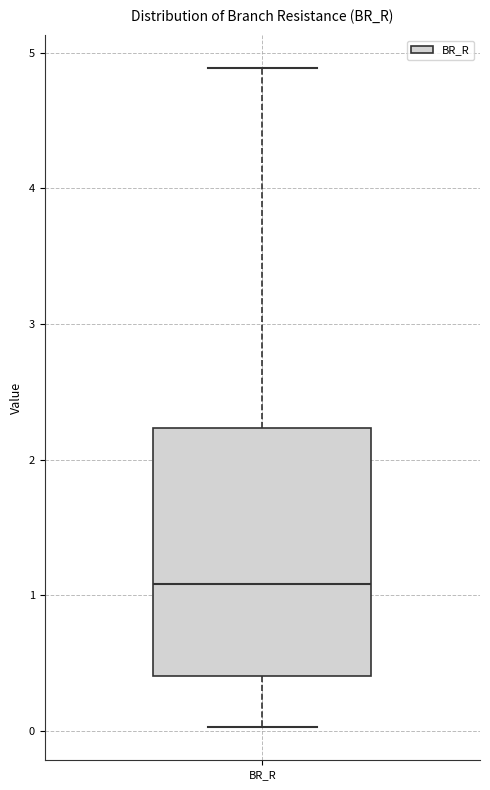

Transcribe this box plot: give where the median line is, the range the box spans, and where the two whiskers end, as read against the y-axis. The values are not printed on the chart, so give them approximately, as read against the axis.

median 1.1, box 0.4 to 2.2, whiskers 0.0 to 4.9